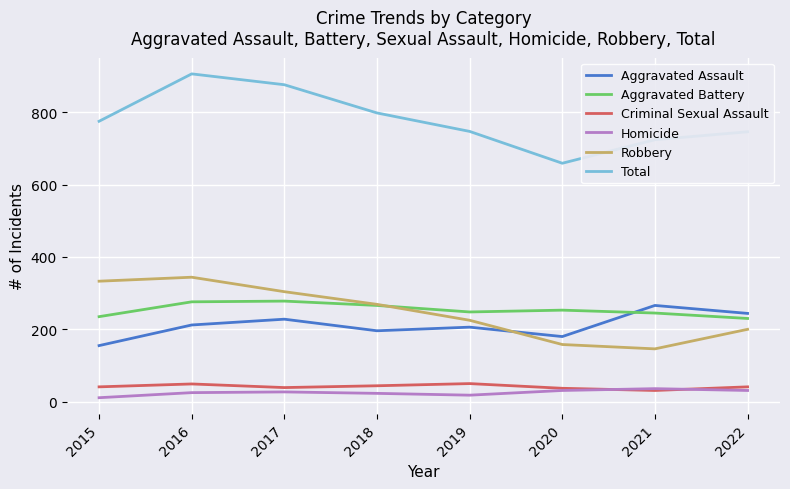

What is the sum of all Robbery values?

1979